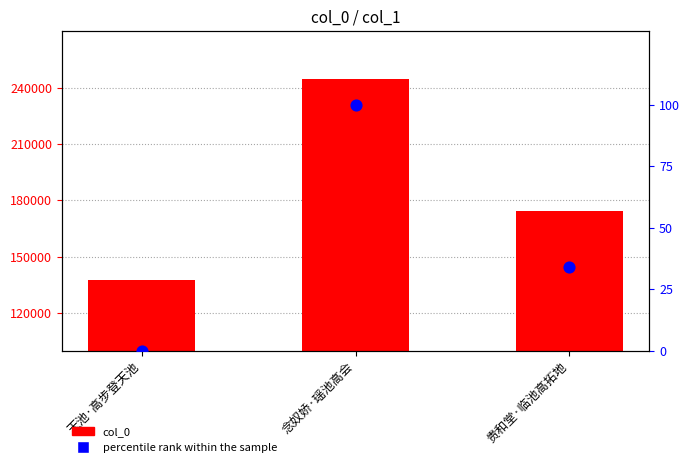

What is the total value across all series at 天池·高步登天池?

137873